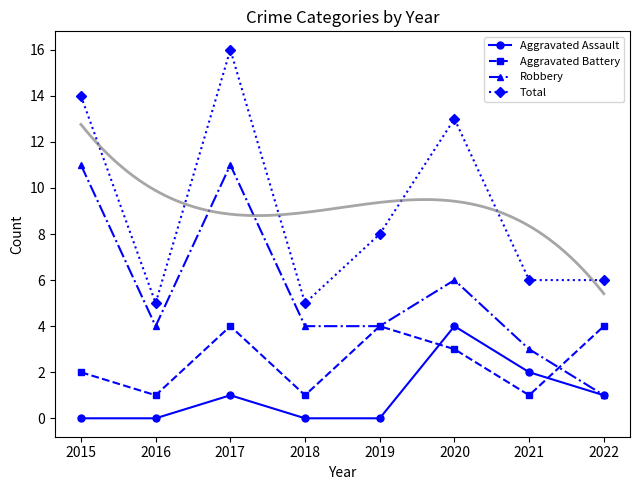

What is the sum of the Aggravated Assault values at 2015 and 2022?

1